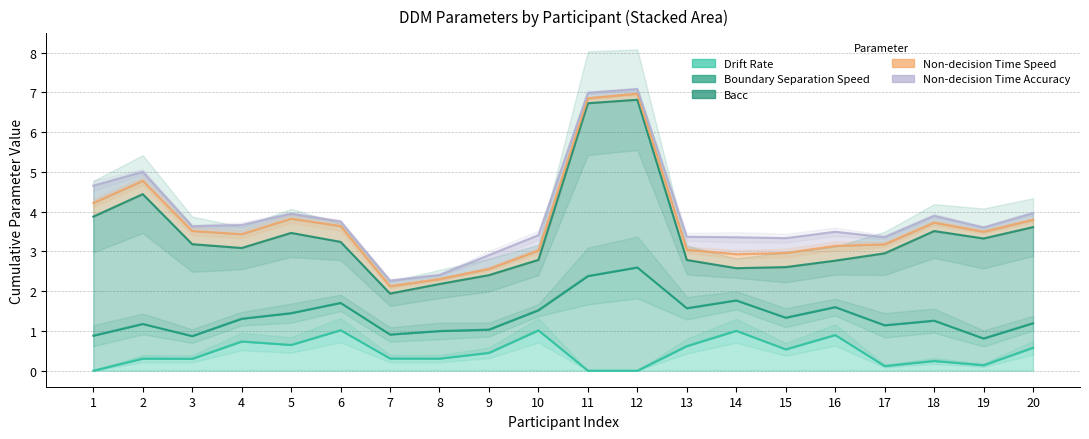

What is the sum of all Drift Rate values?

9.2